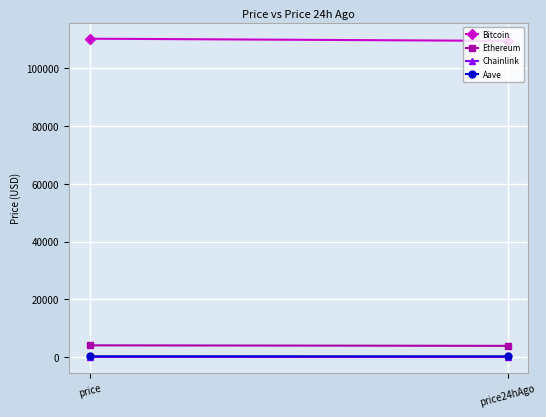

The value of Ethereum at price is 905.5. True or false?

False